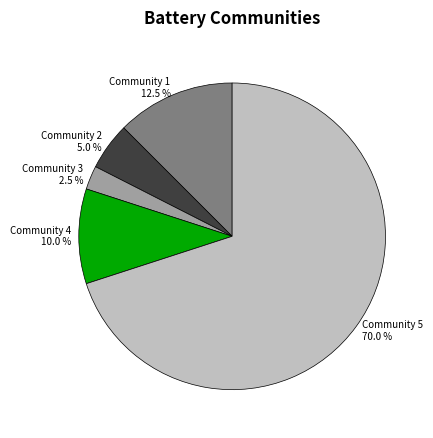

Count the number of slices in the pie.

5